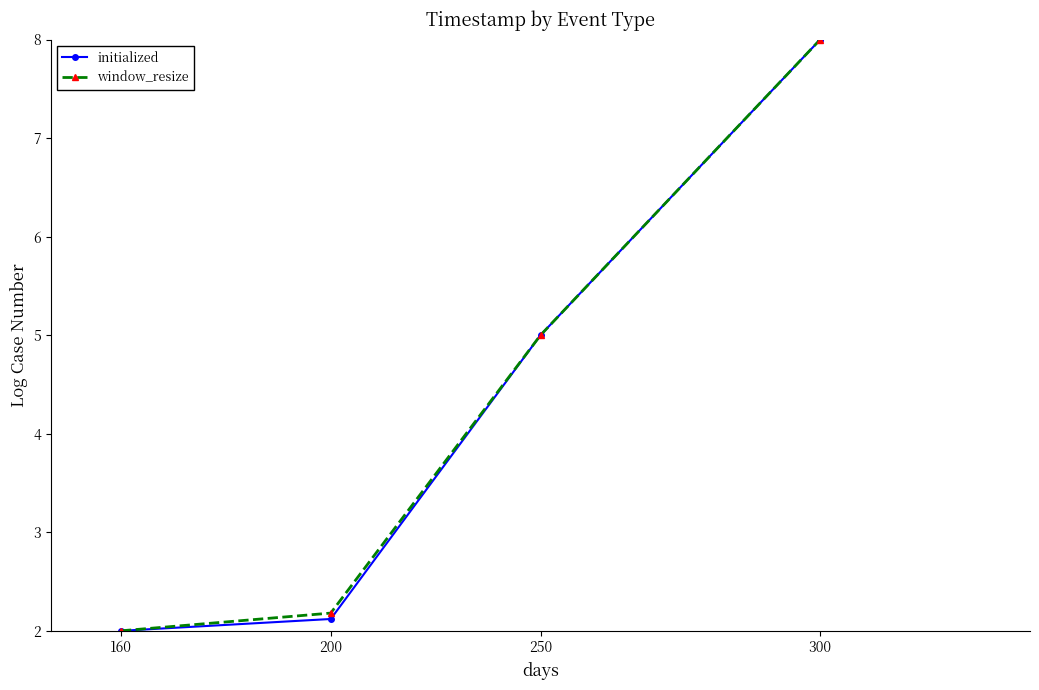

What is the value of the window_resize point at the 4th from the left?

8.0